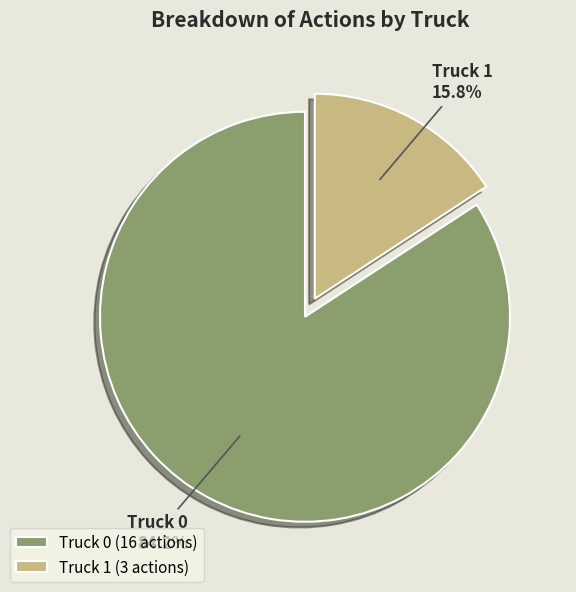

What is the largest slice in the pie chart?

Truck 0